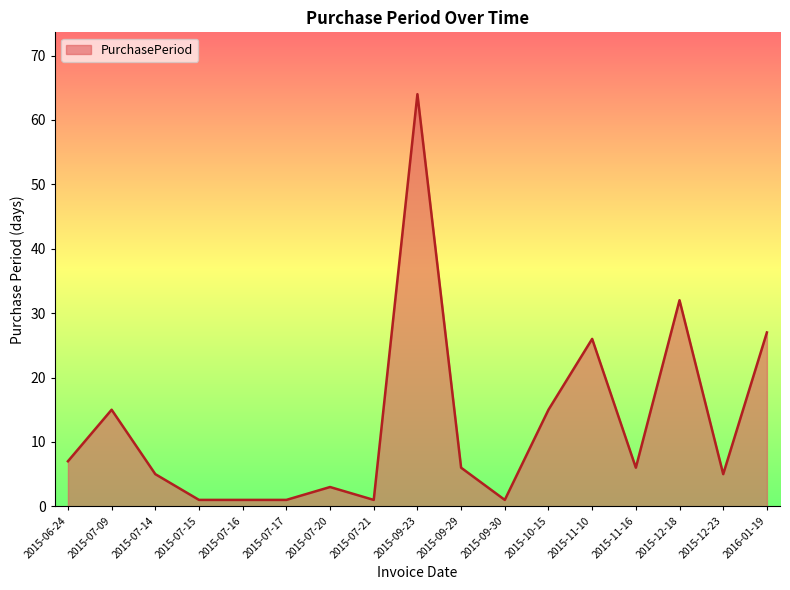

What is the maximum value shown in the chart?

64